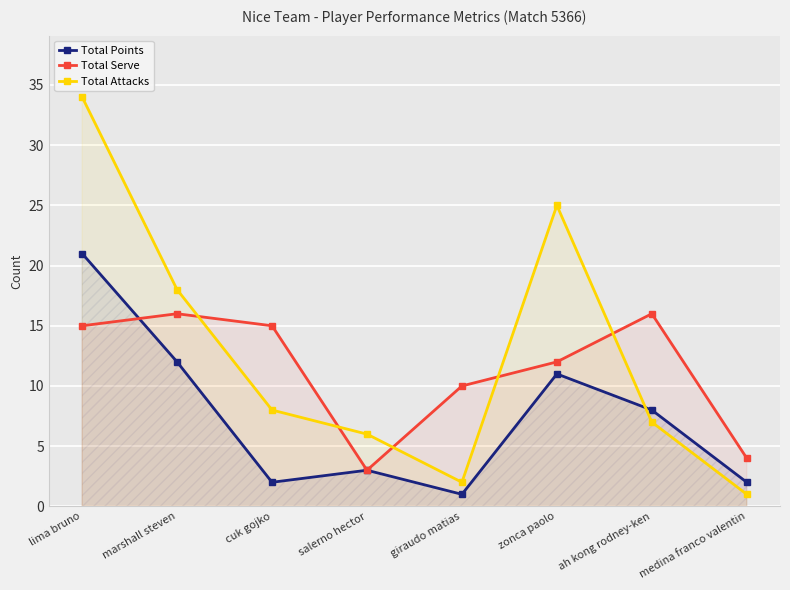

Is the value of Total Points at salerno hector greater than the value of Total Attacks at cuk gojko?

No